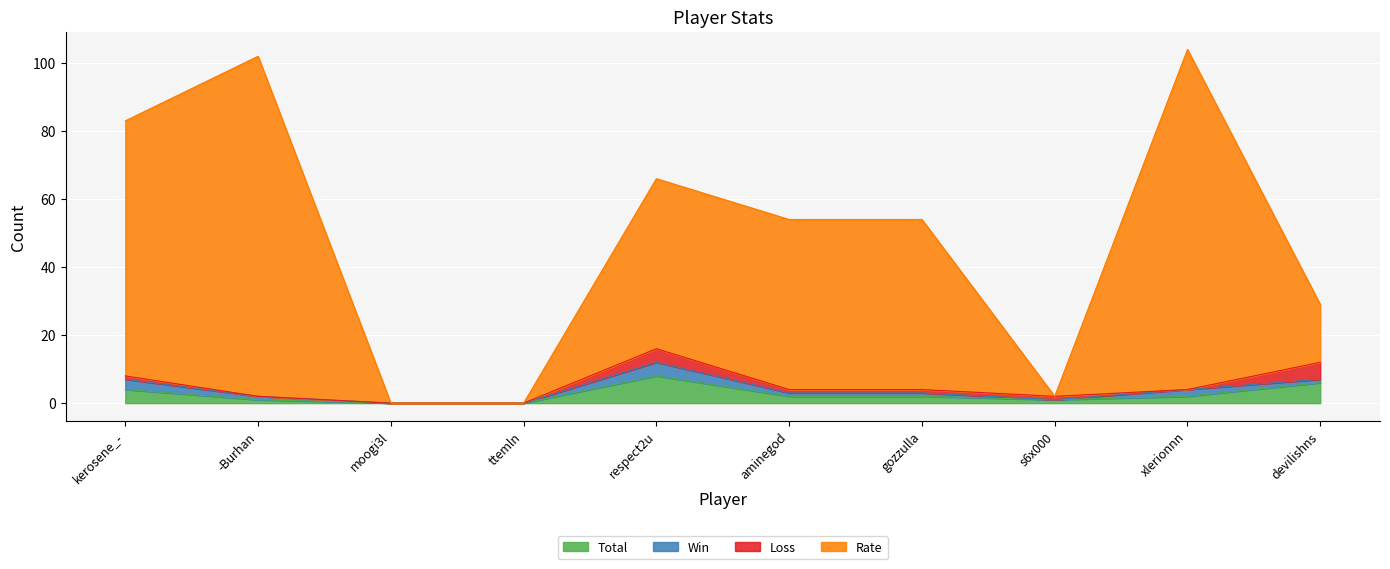

List the labels in order of Total value, smallest first.

moogi3l, ttemln, -Burhan, s6x000, aminegod, gozzulla, xlerionnn, kerosene_-, devilishns, respect2u